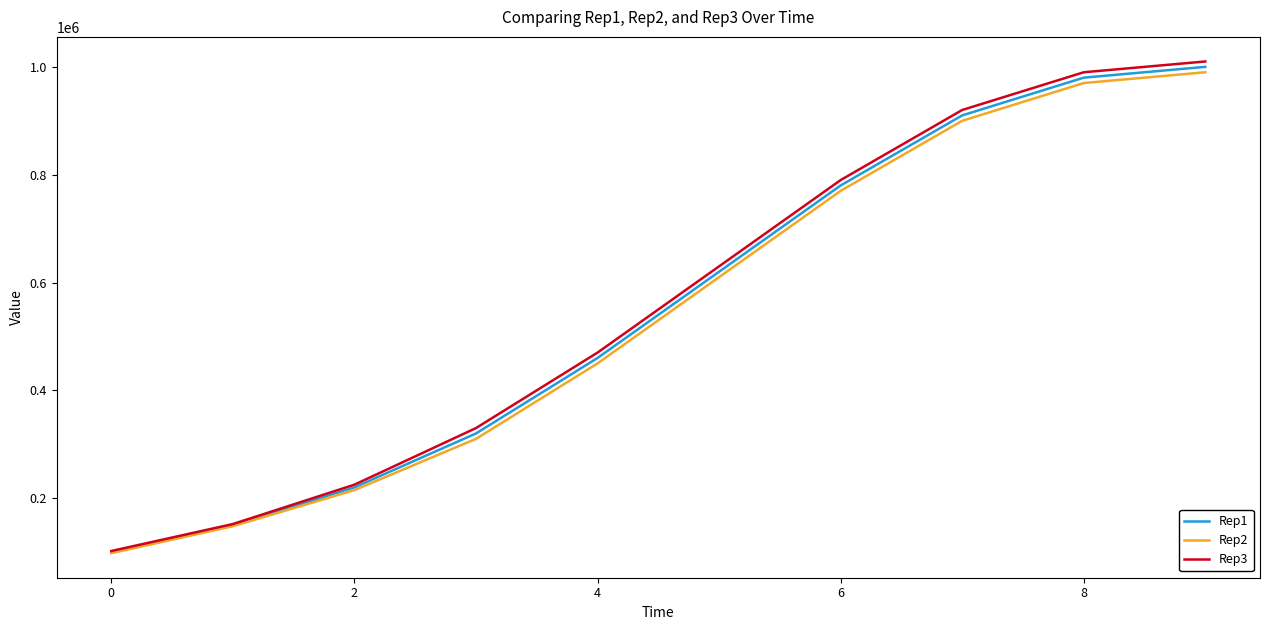

What is the maximum value shown in the chart?

1010000